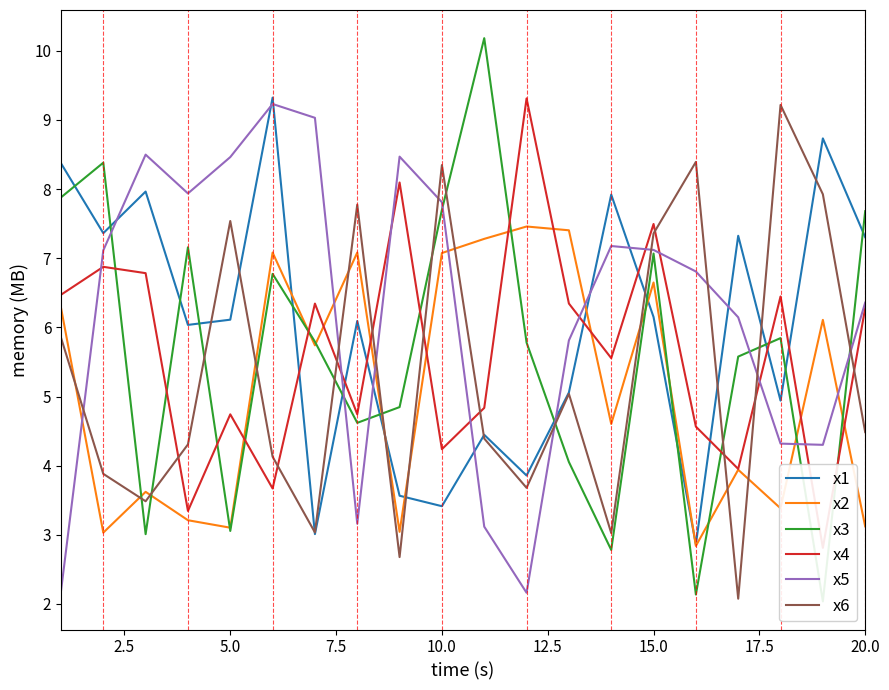

Is it true that x2 equals 6.6 at 15.0?

True